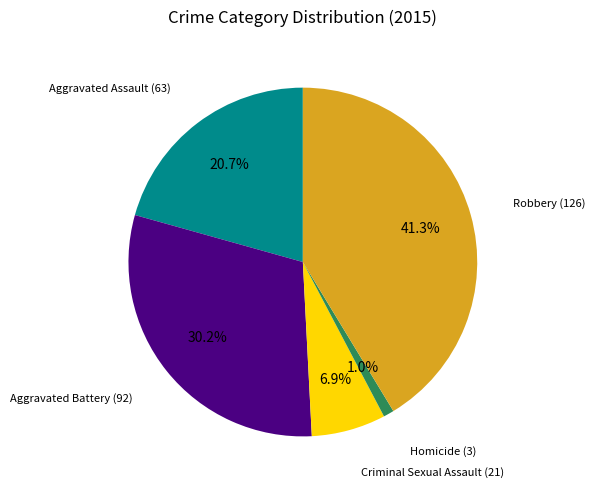

Which has a higher value, Criminal Sexual Assault or Aggravated Assault?

Aggravated Assault